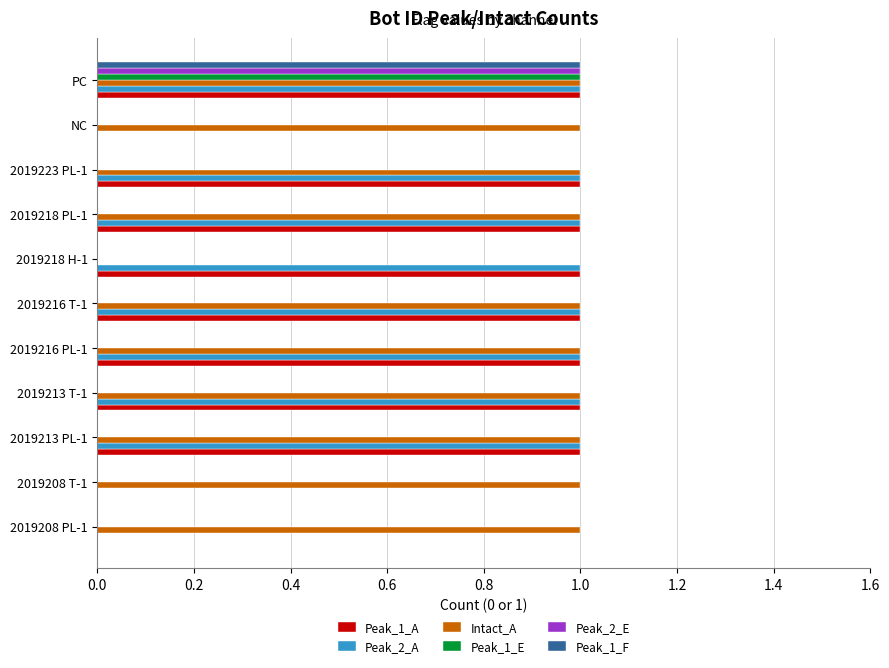

Is the value of Peak_1_F at 2019216 T-1 greater than the value of Intact_A at PC?

No